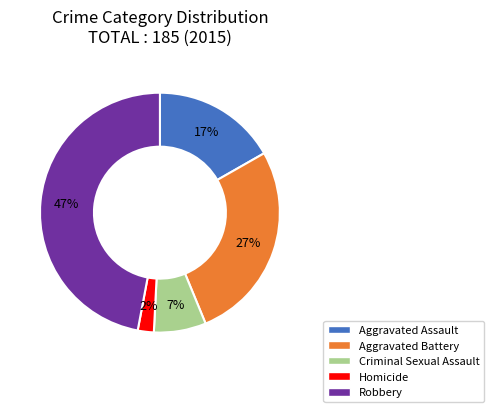

Which slice is the largest?

Robbery